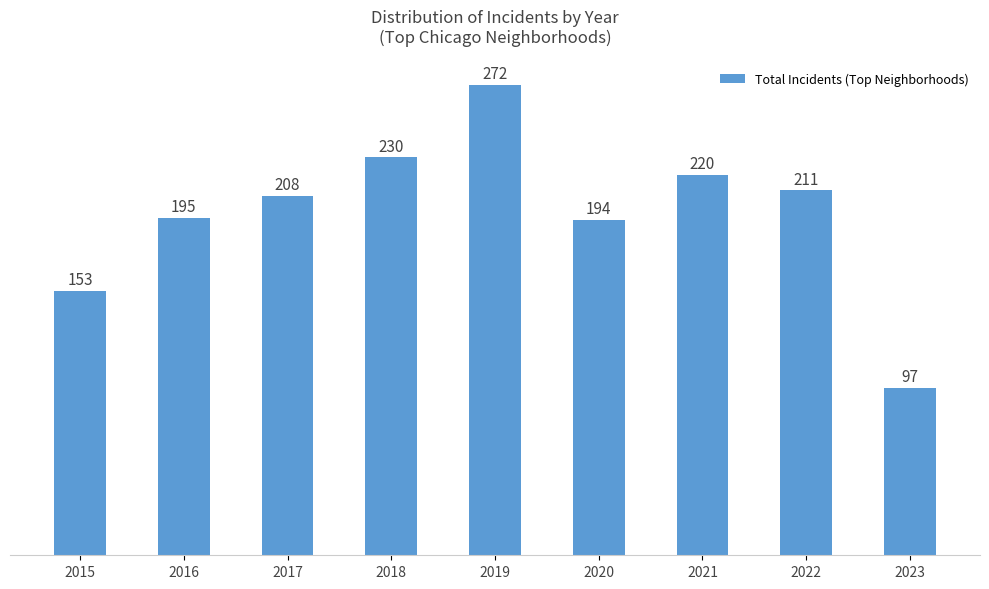

What is the smallest value displayed?

97